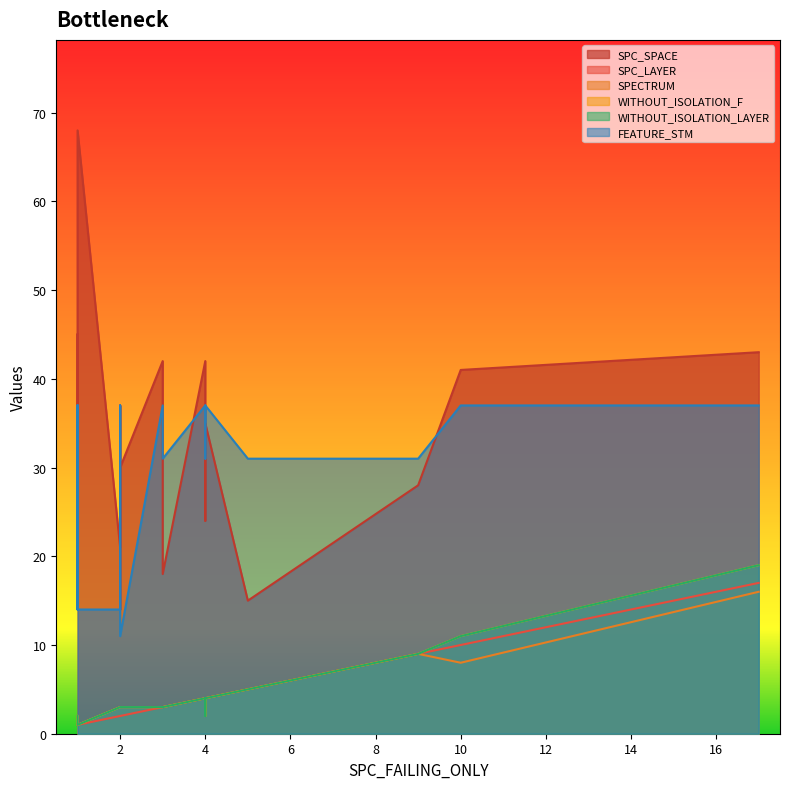

Reading right to left, what are all the values shown in this chart?

SPC_SPACE: 24	34	15	18	39	28	33	42	43	42	68	37	35	21	41	30	42	26	45	14
SPC_LAYER: 4	4	5	3	1	9	4	3	17	3	1	2	4	2	10	2	4	1	1	2
SPECTRUM: 4	2	5	3	2	9	4	3	16	3	1	3	4	3	8	3	4	2	2	3
WITHOUT_ISOLATION_F: 4	2	5	3	2	9	4	3	19	3	1	3	4	3	11	3	4	2	2	3
WITHOUT_ISOLATION_LAYER: 4	2	5	3	2	9	4	3	19	3	1	3	4	3	11	3	4	2	2	3
FEATURE_STM: 31	37	31	31	37	31	31	37	37	37	14	37	37	14	37	11	37	14	37	31